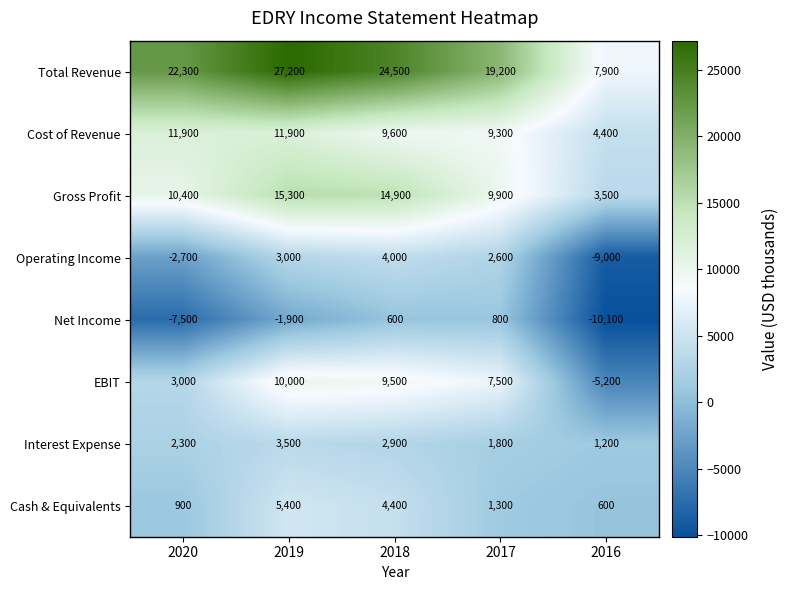

True or false: EBIT has a value of -1683 at 2016.

False